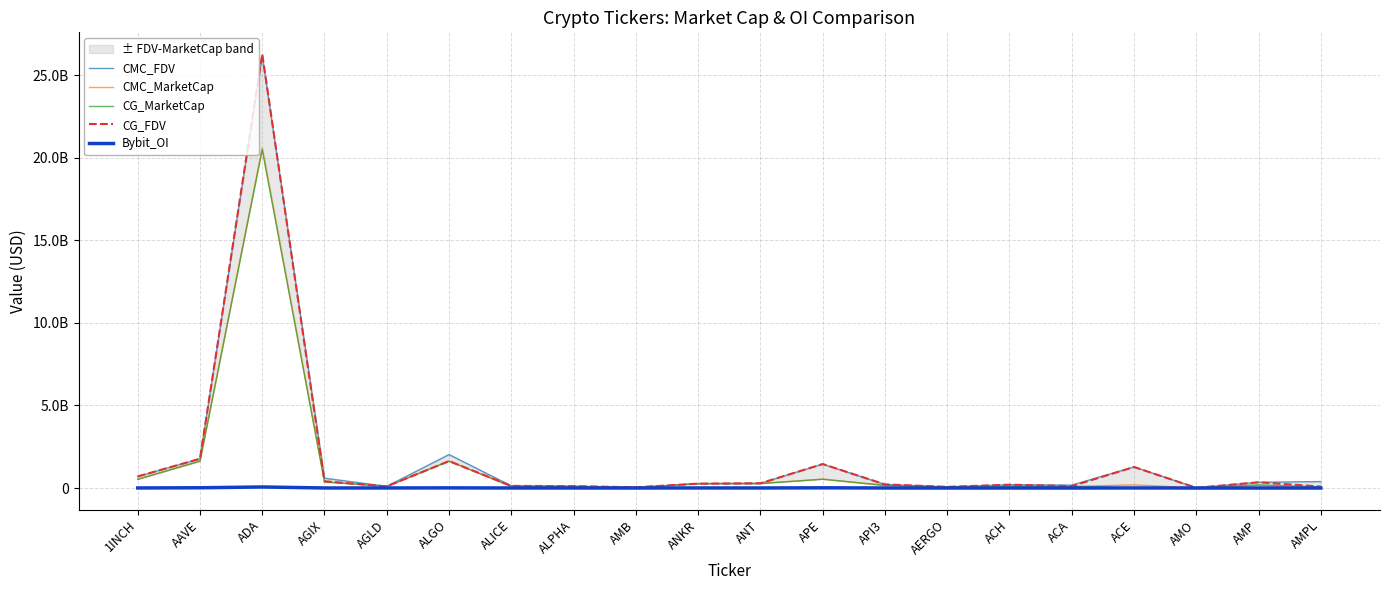

At how many categories does at least one series exceed 13277997463?

1